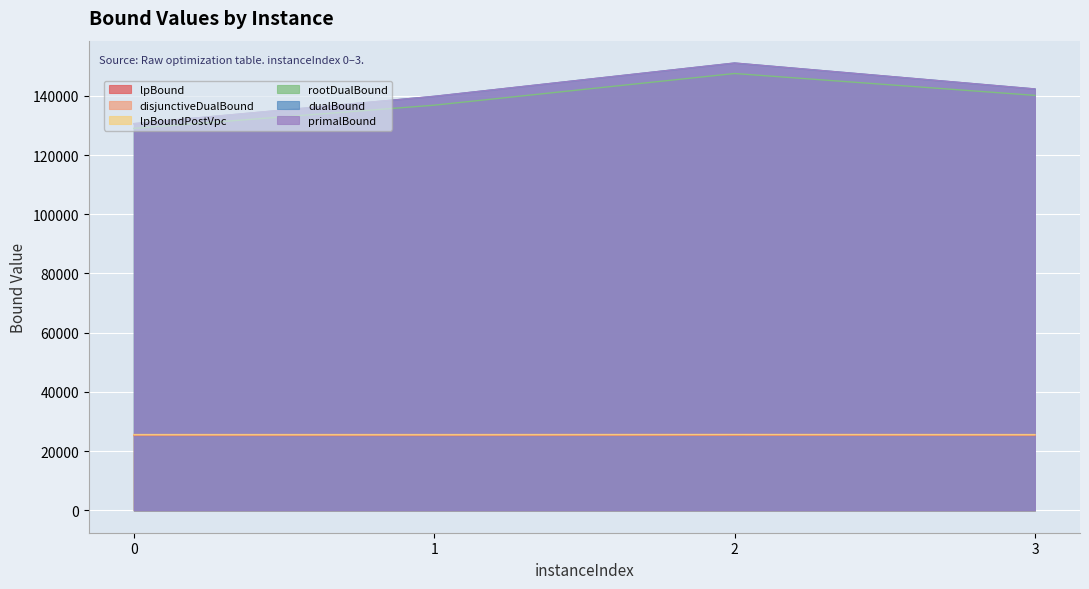

Between 3 and 1, which is larger?

3